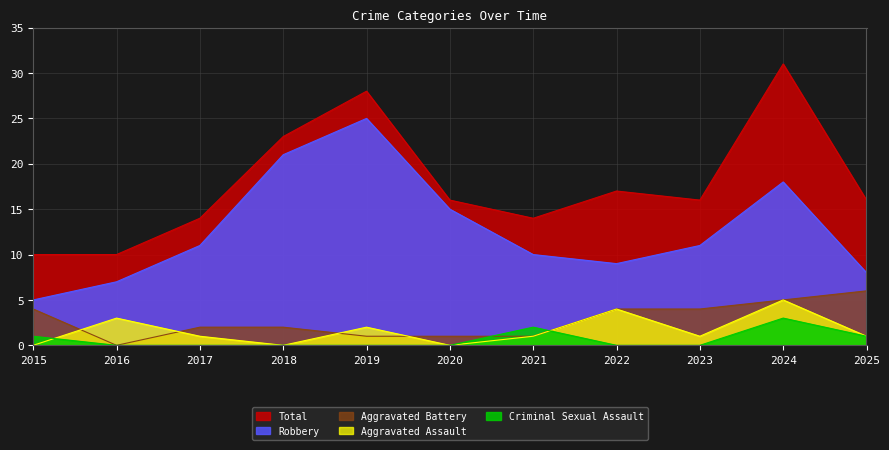

In Total, how many points are lower than both neighbors (excluding endpoints)?

2